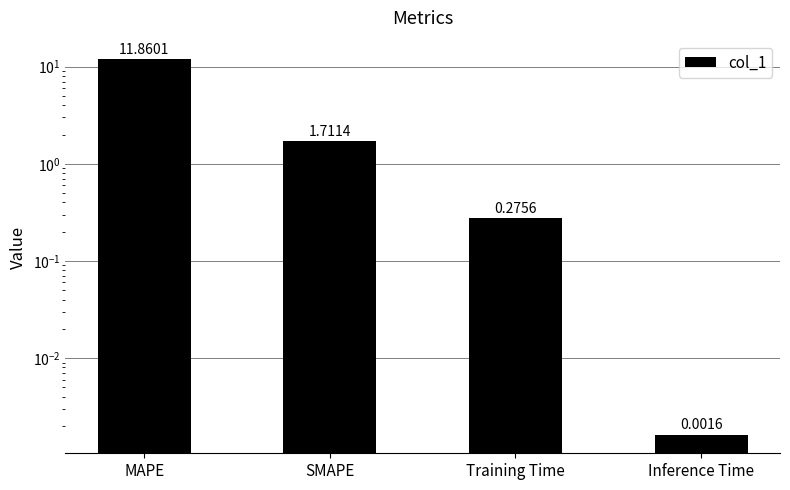

What is the difference between the maximum and minimum values?

11.9